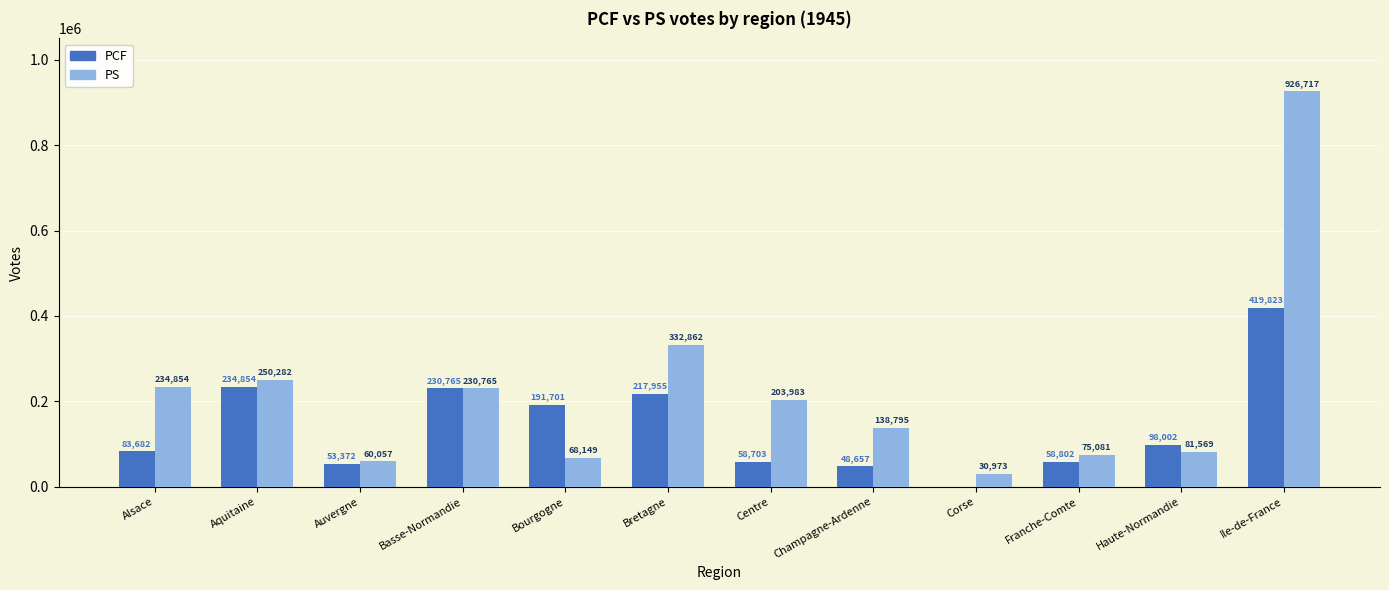

Which series has the widest spread of values?

PS